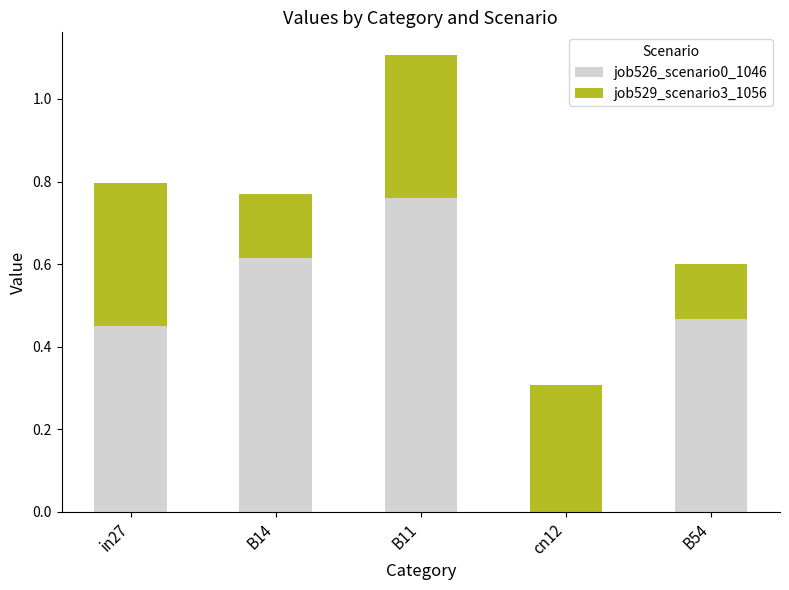

At which category is the sum across all series the highest?

B11